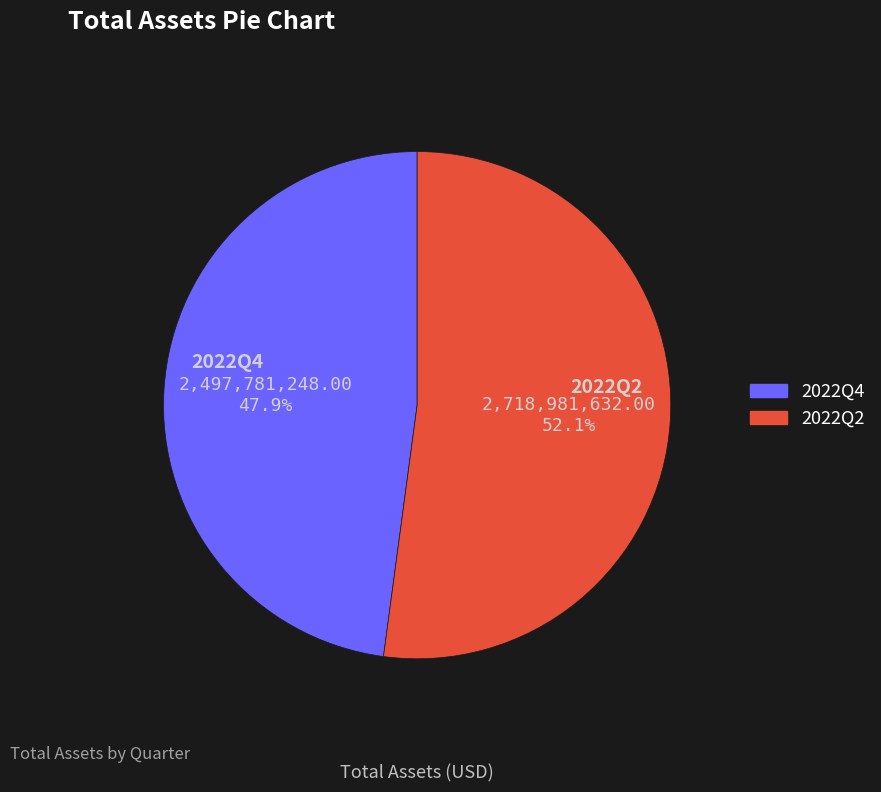

What percentage do 2022Q2 and 2022Q4 together represent?

100.0%